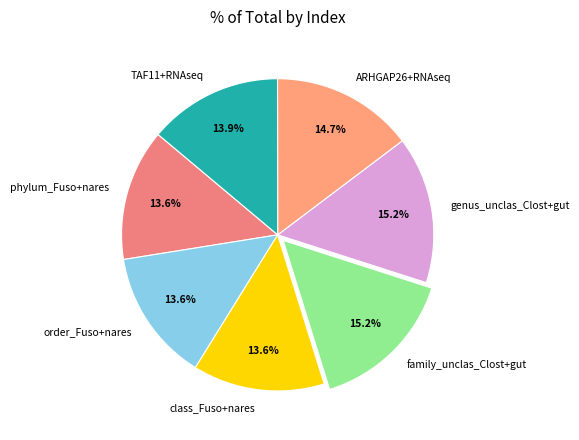

Do class_Fuso+nares and phylum_Fuso+nares together represent more than half of the pie?

No